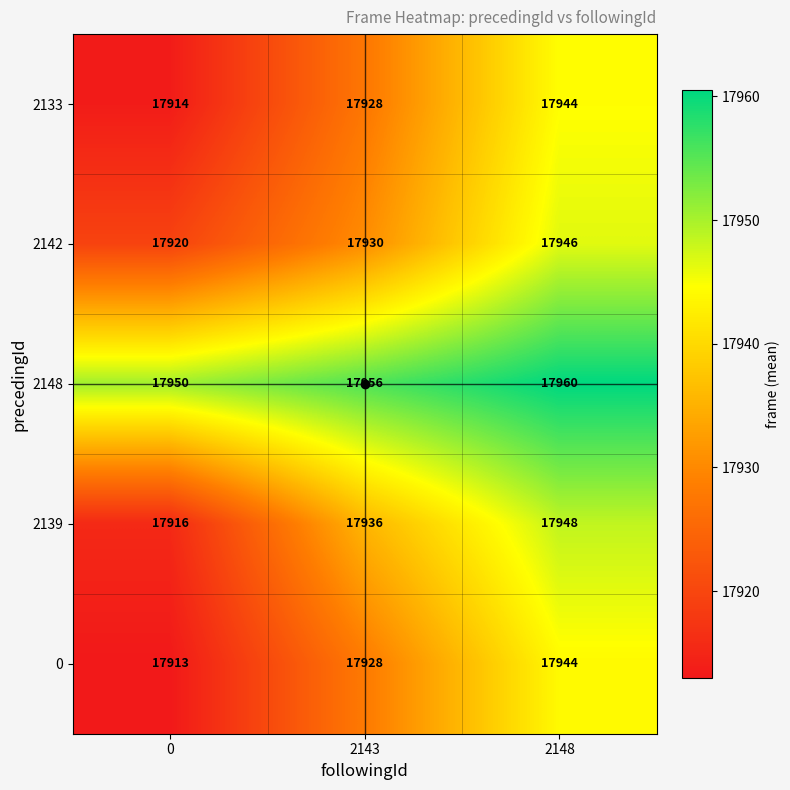

True or false: 2133 has a value of 17928 at 2143.

True